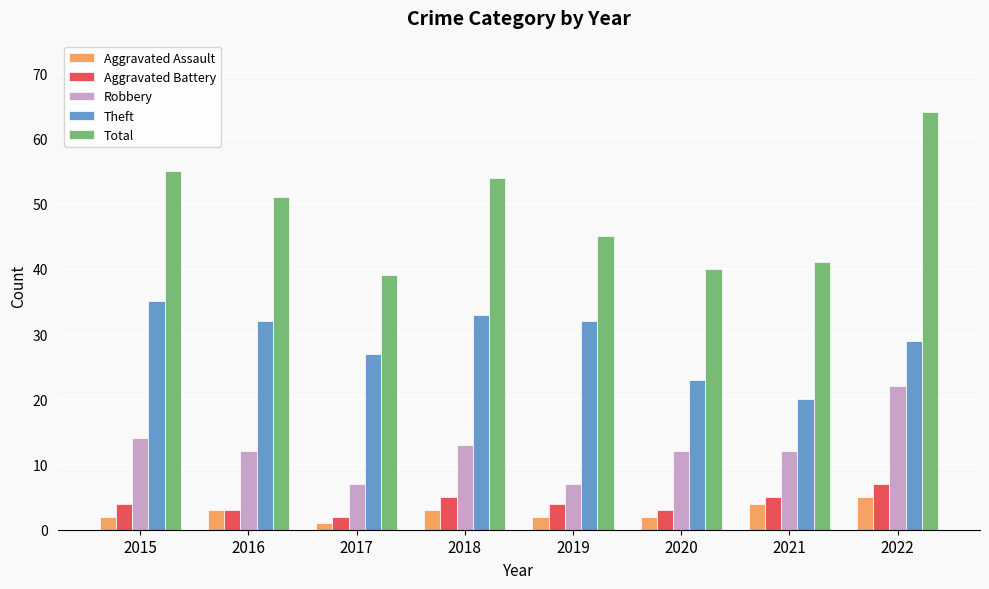

The value of Aggravated Battery at 2015 is 4. True or false?

True